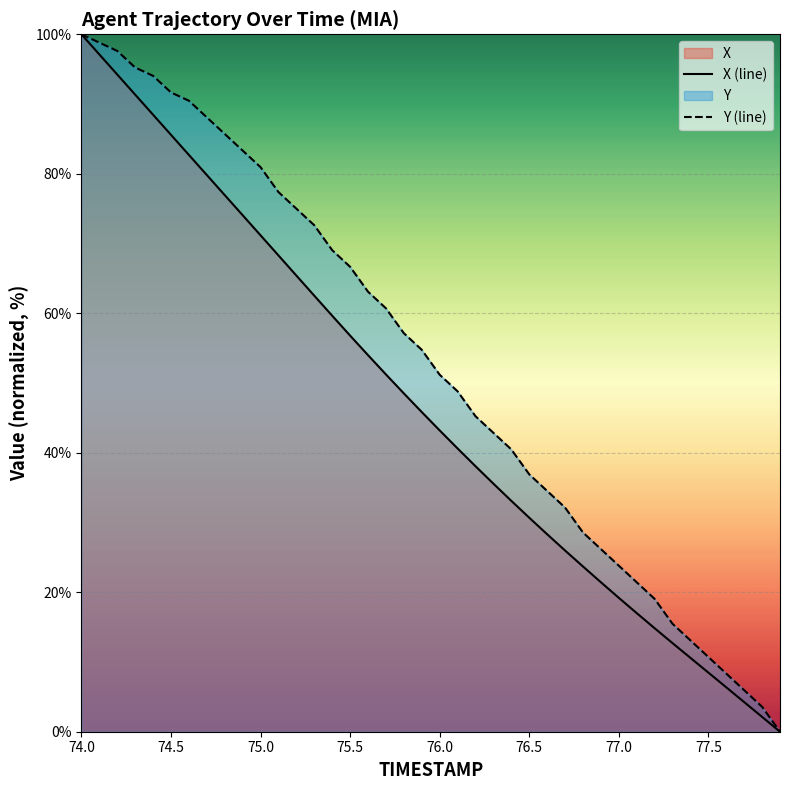

What is the difference between the maximum and second lowest values in the X (line) series?

97.9